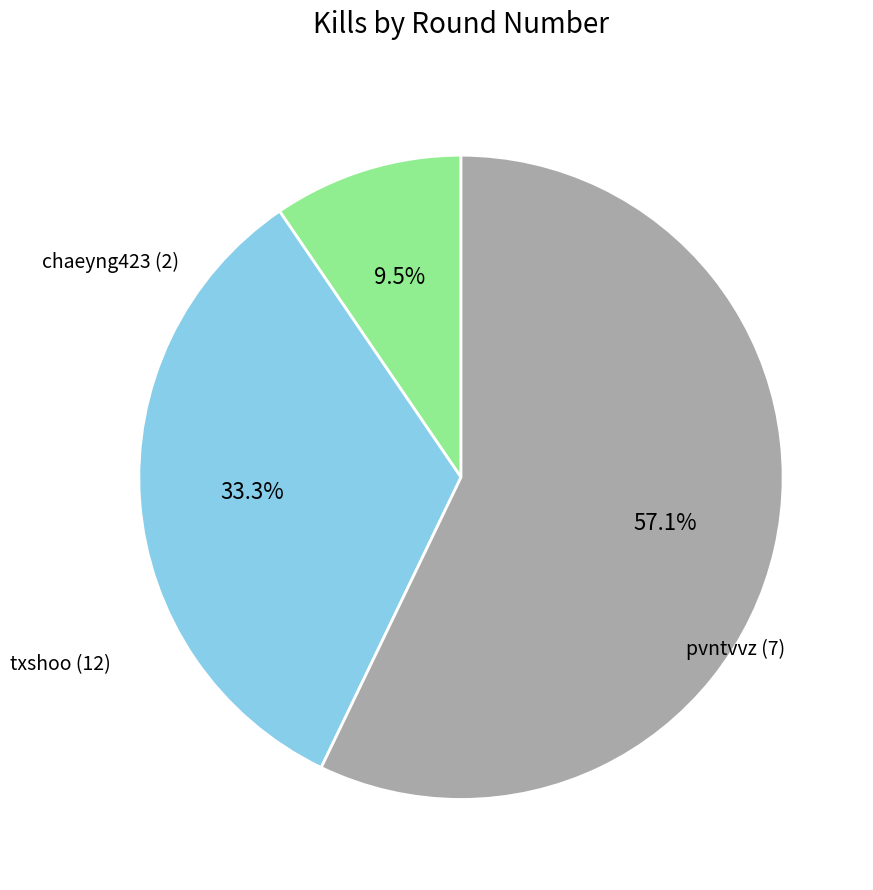

Rank the categories by value from lowest to highest.

chaeyng423 (2), pvntvvz (7), txshoo (12)